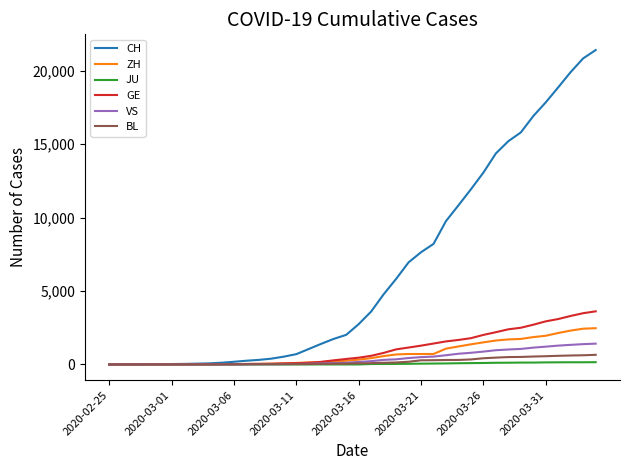

How many lines are shown in the chart?

6